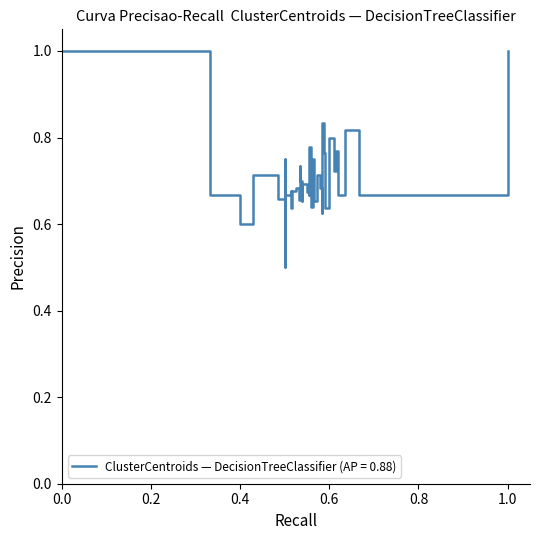

Is it true that 4 equals 0 at 11?

True